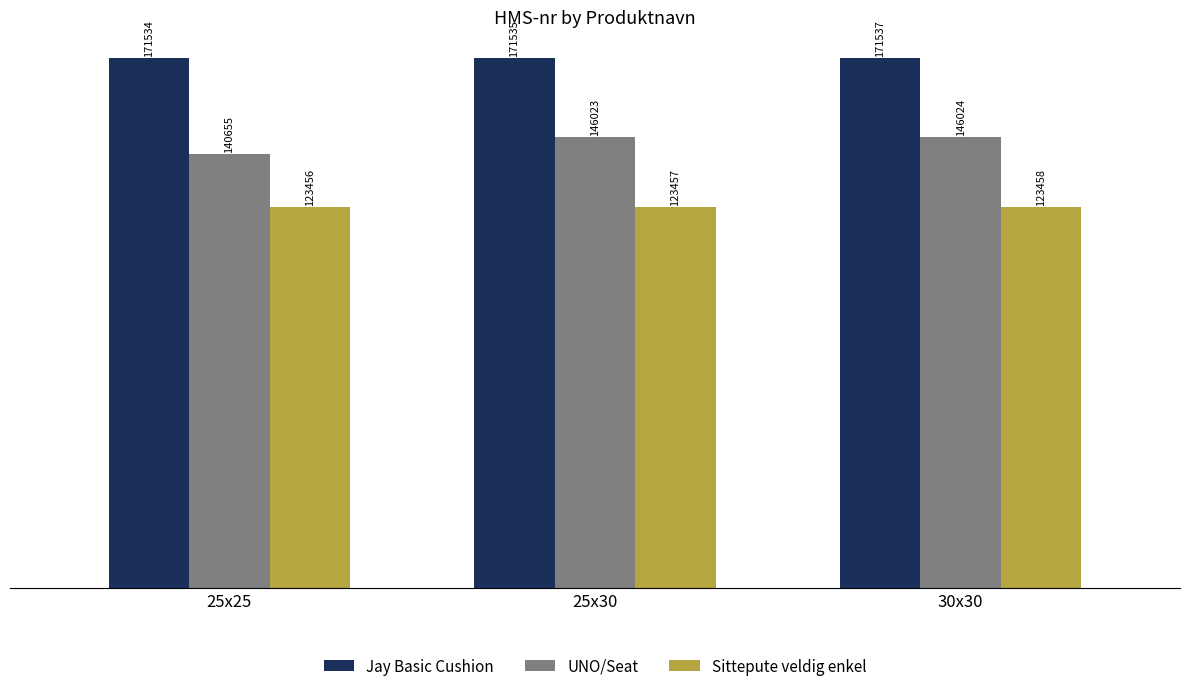

What is the label of the 3rd bar from the left?

30x30